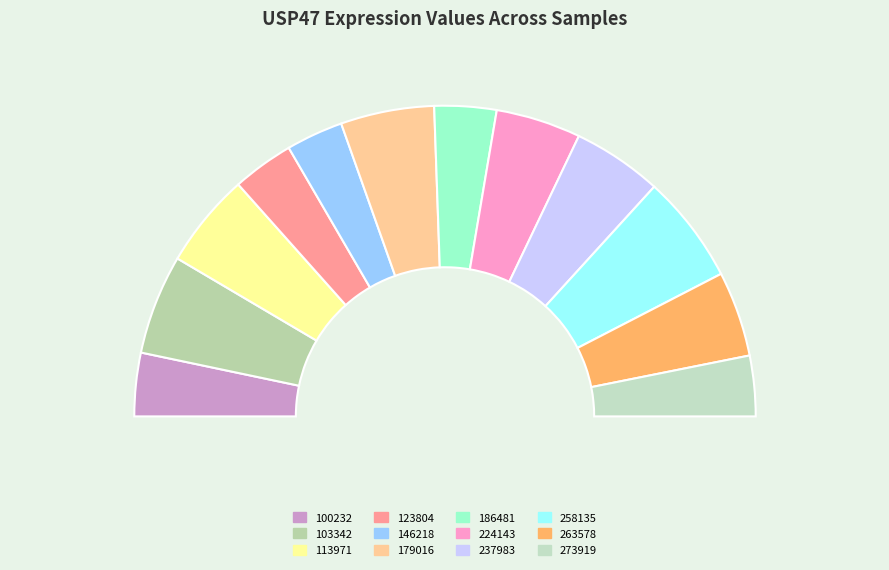

Is there a majority slice in this chart?

No